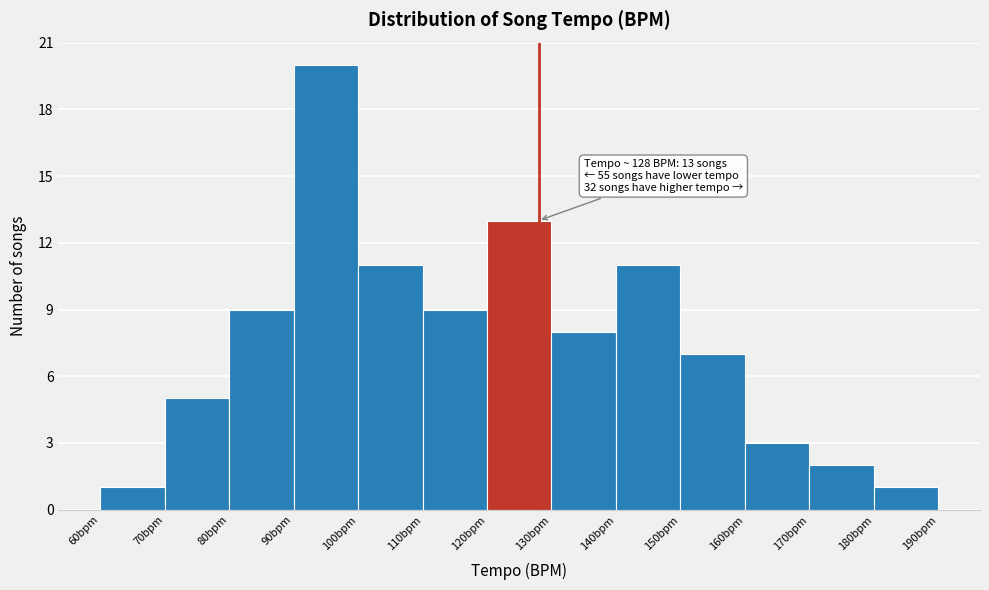

Which range on the x-axis has the tallest bar?

90 to 100